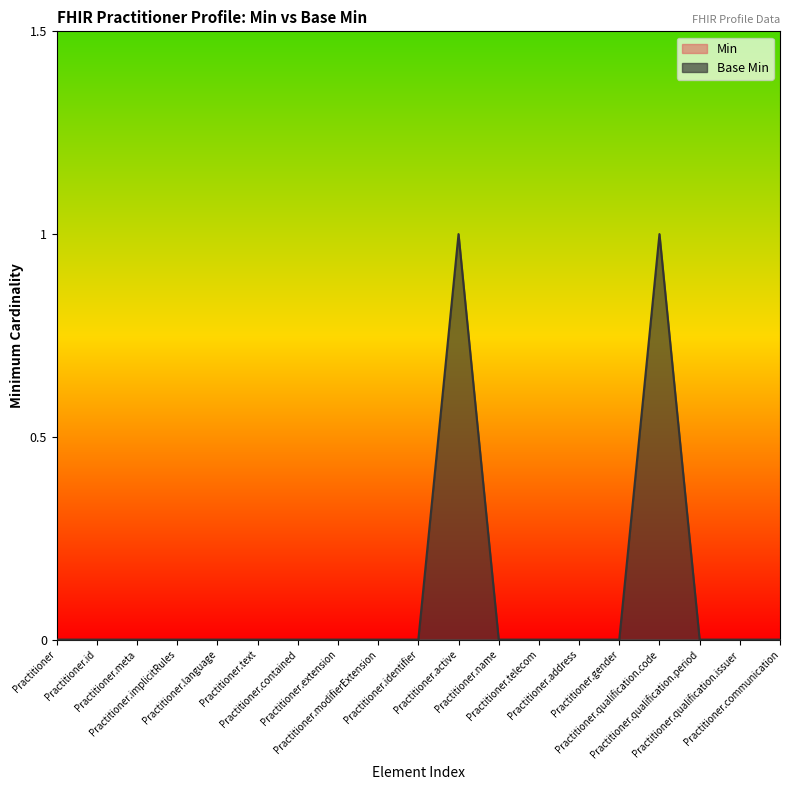

Reading left to right, extract all data points from this chart.

0	0	0	0	0	0	0	0	0	0	1	0	0	0	0	1	0	0	0